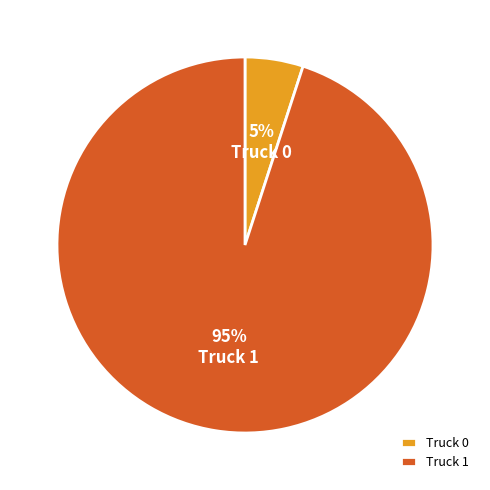

To the nearest percent, what portion does Truck 0 represent?

5%